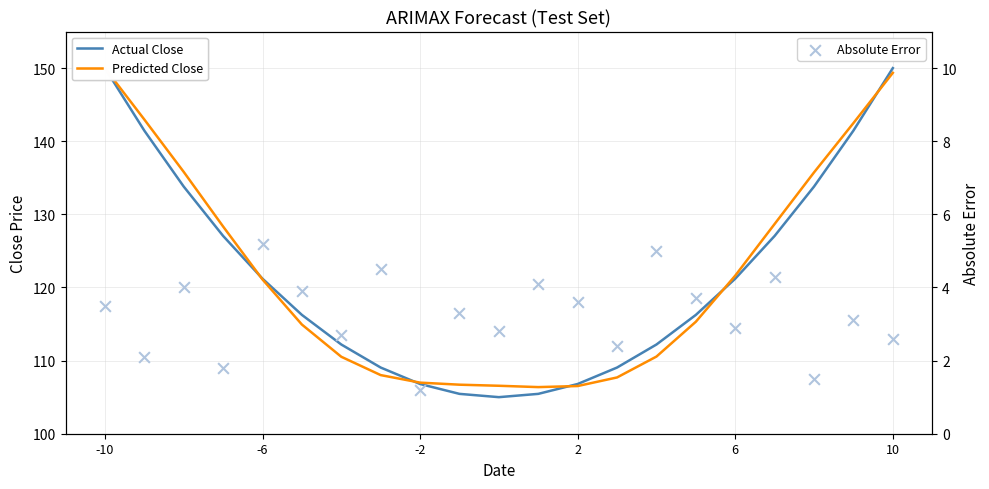

At how many categories does at least one series exceed 20?

21